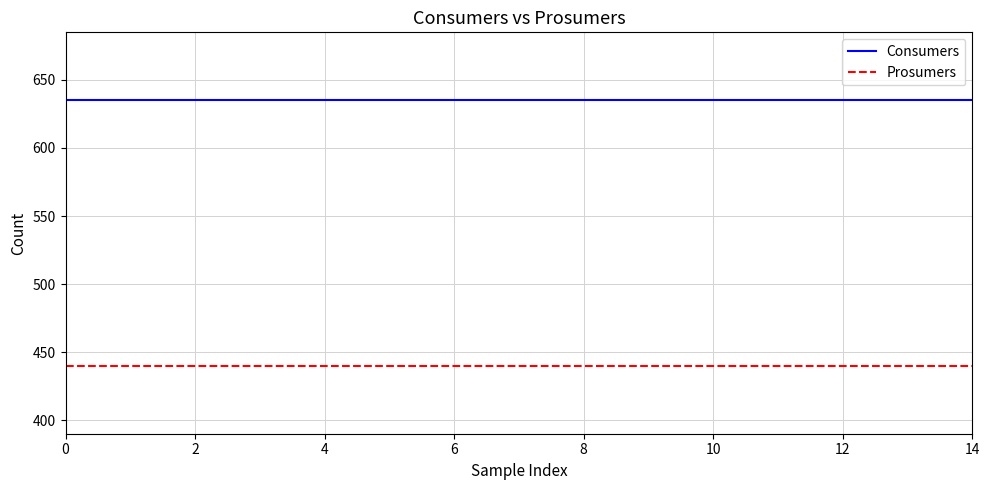

True or false: Consumers and Prosumers cross at least once.

False